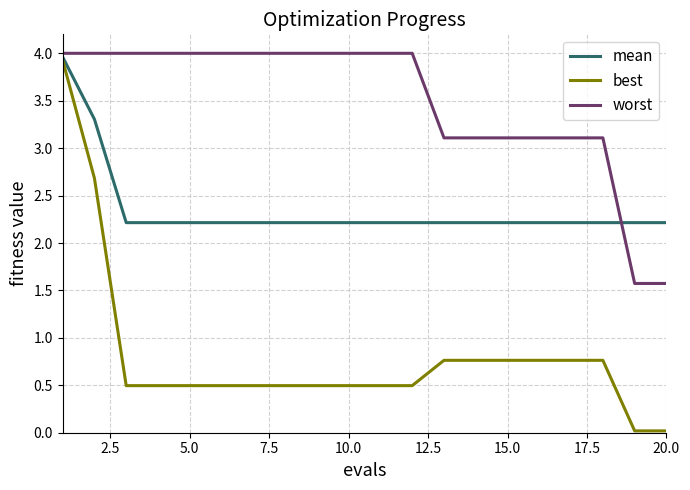

What is the greatest value displayed?

4.0